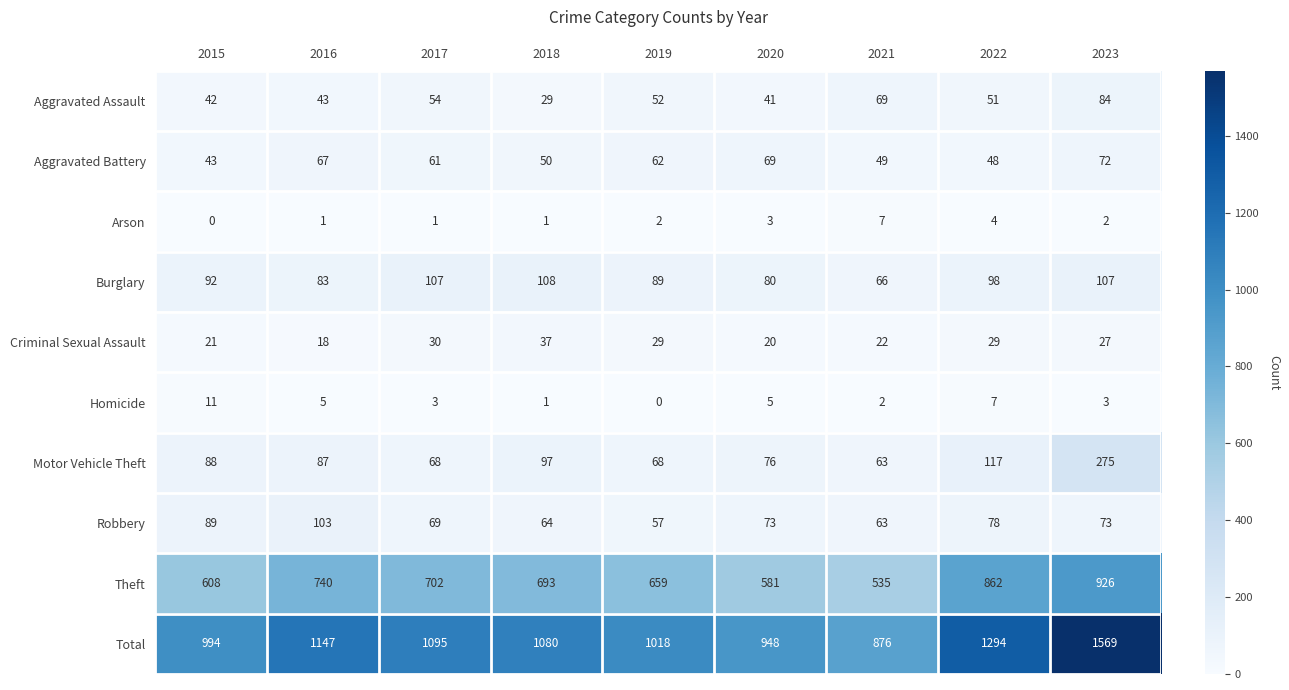

Which series has the largest range (max minus min)?

Total